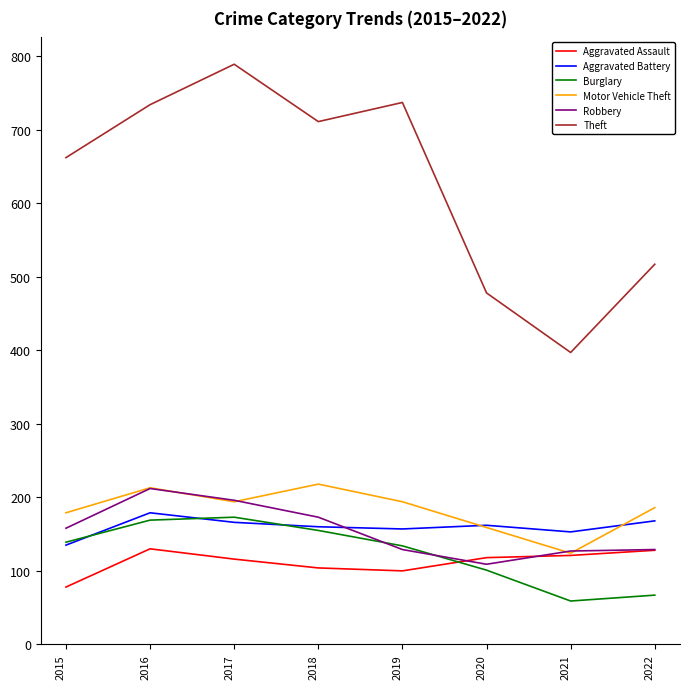

What is the total value across all series at 2017?

1634